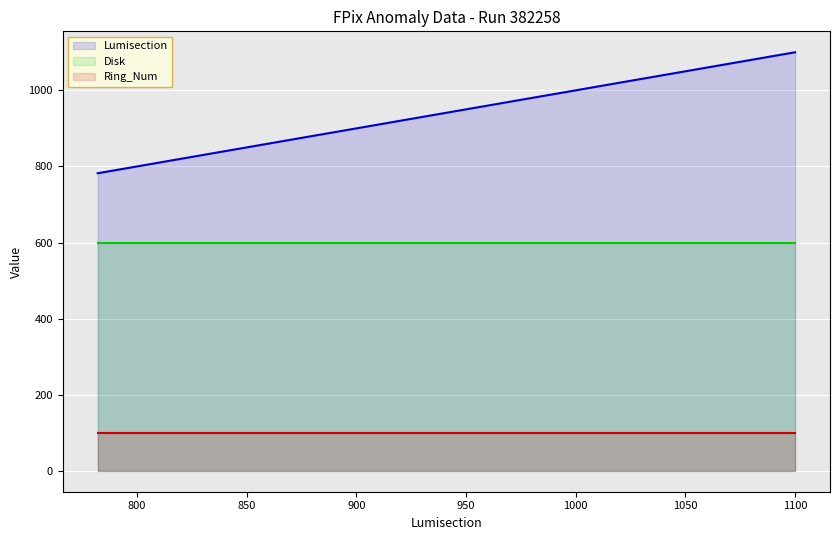

Does the chart display data point markers on the line(s)?

No